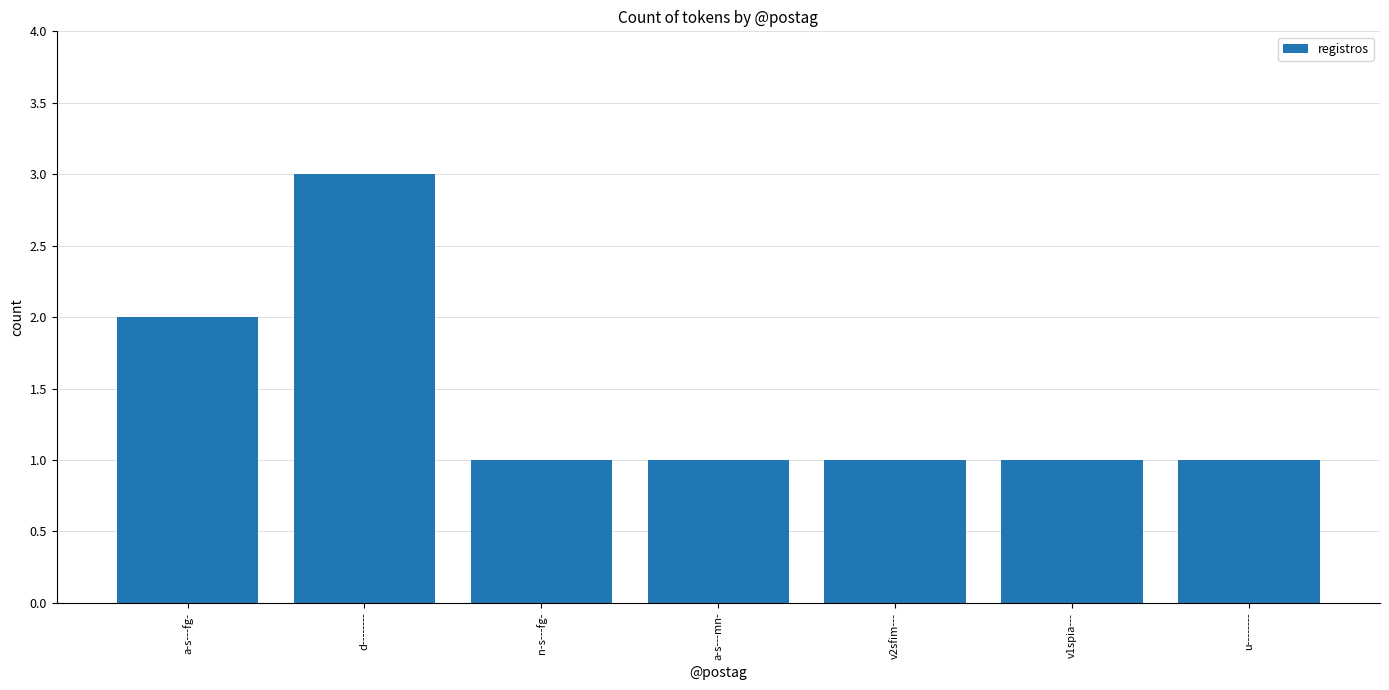

What position from the left is v1spia---?

6